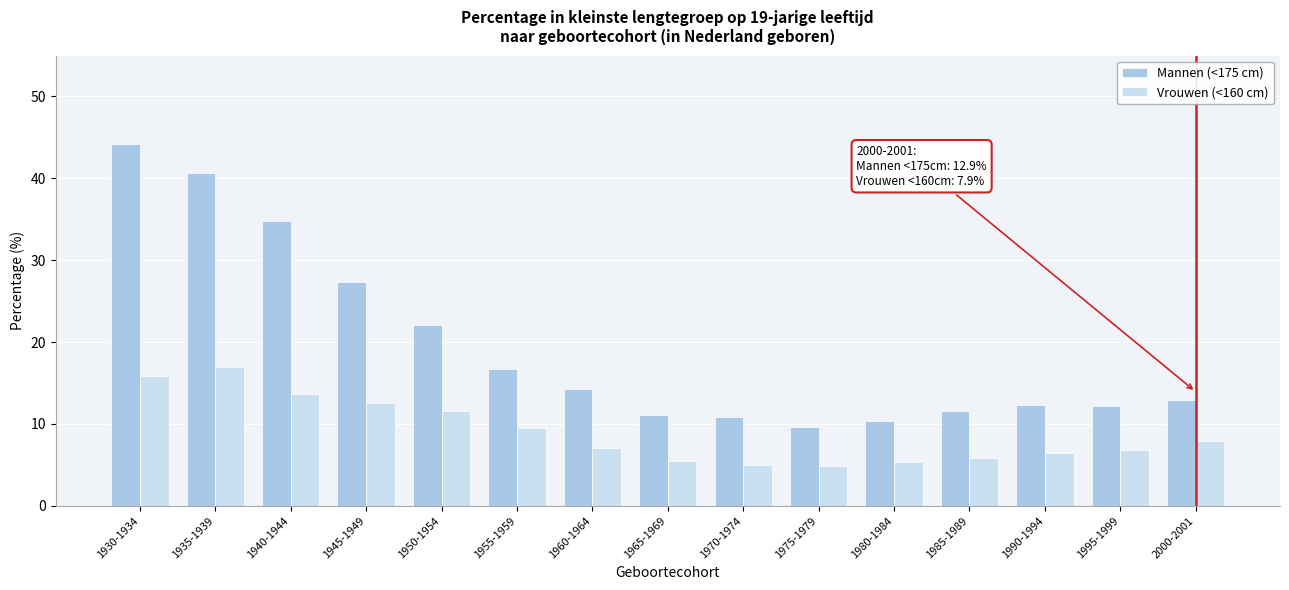

Which series changed the most between 1945-1949 and 2000-2001?

Mannen (<175 cm)